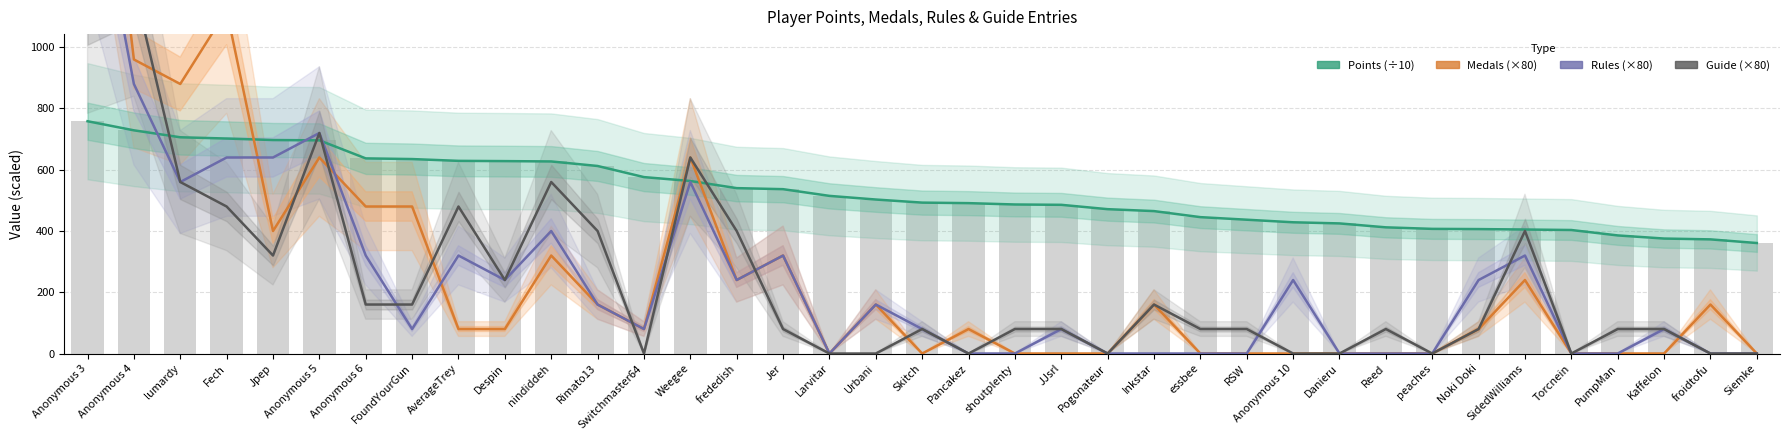

Reading left to right, what are all the values shown in this chart?

Points (÷10): Anonymous 3=758.4	Anonymous 4=728.7	lumardy=706.0	Fech=701.9	Jpep=697.0	Anonymous 5=696.0	Anonymous 6=637.1	FoundYourGun=634.9	AverageTrey=629.0	Despin=628.2	nindiddeh=627.1	Rimato13=612.3	Switchmaster64=576.0	Weegee=563.3	frededish=540.0	Jer=536.6	Larvitar=514.7	Urbani=502.8	Skitch=492.7	Pancakez=491.0	shoutplenty=486.6	JJsrl=485.5	Pogonateur=471.3	Inkstar=465.0	essbee=445.3	RSW=436.9	Anonymous 10=428.5	Danieru=424.8	Reed=412.0	peaches=407.0	Noki Doki=406.3	SidedWilliams=404.9	Torcnein=403.3	PumpMan=385.6	Kaffelon=375.4	froidtofu=372.7	Siemke=360.8
Medals (×80): Anonymous 3=2240.0	Anonymous 4=960.0	lumardy=880.0	Fech=1120.0	Jpep=400.0	Anonymous 5=640.0	Anonymous 6=480.0	FoundYourGun=480.0	AverageTrey=80.0	Despin=80.0	nindiddeh=320.0	Rimato13=160.0	Switchmaster64=80.0	Weegee=640.0	frededish=240.0	Jer=320.0	Larvitar=0.0	Urbani=160.0	Skitch=0.0	Pancakez=80.0	shoutplenty=0.0	JJsrl=0.0	Pogonateur=0.0	Inkstar=160.0	essbee=0.0	RSW=0.0	Anonymous 10=0.0	Danieru=0.0	Reed=0.0	peaches=0.0	Noki Doki=80.0	SidedWilliams=240.0	Torcnein=0.0	PumpMan=0.0	Kaffelon=0.0	froidtofu=160.0	Siemke=0.0
Rules (×80): Anonymous 3=1680.0	Anonymous 4=880.0	lumardy=560.0	Fech=640.0	Jpep=640.0	Anonymous 5=720.0	Anonymous 6=320.0	FoundYourGun=80.0	AverageTrey=320.0	Despin=240.0	nindiddeh=400.0	Rimato13=160.0	Switchmaster64=80.0	Weegee=560.0	frededish=240.0	Jer=320.0	Larvitar=0.0	Urbani=160.0	Skitch=80.0	Pancakez=0.0	shoutplenty=0.0	JJsrl=80.0	Pogonateur=0.0	Inkstar=0.0	essbee=0.0	RSW=0.0	Anonymous 10=240.0	Danieru=0.0	Reed=0.0	peaches=0.0	Noki Doki=240.0	SidedWilliams=320.0	Torcnein=0.0	PumpMan=0.0	Kaffelon=80.0	froidtofu=0.0	Siemke=0.0
Guide (×80): Anonymous 3=1120.0	Anonymous 4=1200.0	lumardy=560.0	Fech=480.0	Jpep=320.0	Anonymous 5=720.0	Anonymous 6=160.0	FoundYourGun=160.0	AverageTrey=480.0	Despin=240.0	nindiddeh=560.0	Rimato13=400.0	Switchmaster64=0.0	Weegee=640.0	frededish=400.0	Jer=80.0	Larvitar=0.0	Urbani=0.0	Skitch=80.0	Pancakez=0.0	shoutplenty=80.0	JJsrl=80.0	Pogonateur=0.0	Inkstar=160.0	essbee=80.0	RSW=80.0	Anonymous 10=0.0	Danieru=0.0	Reed=80.0	peaches=0.0	Noki Doki=80.0	SidedWilliams=400.0	Torcnein=0.0	PumpMan=80.0	Kaffelon=80.0	froidtofu=0.0	Siemke=0.0